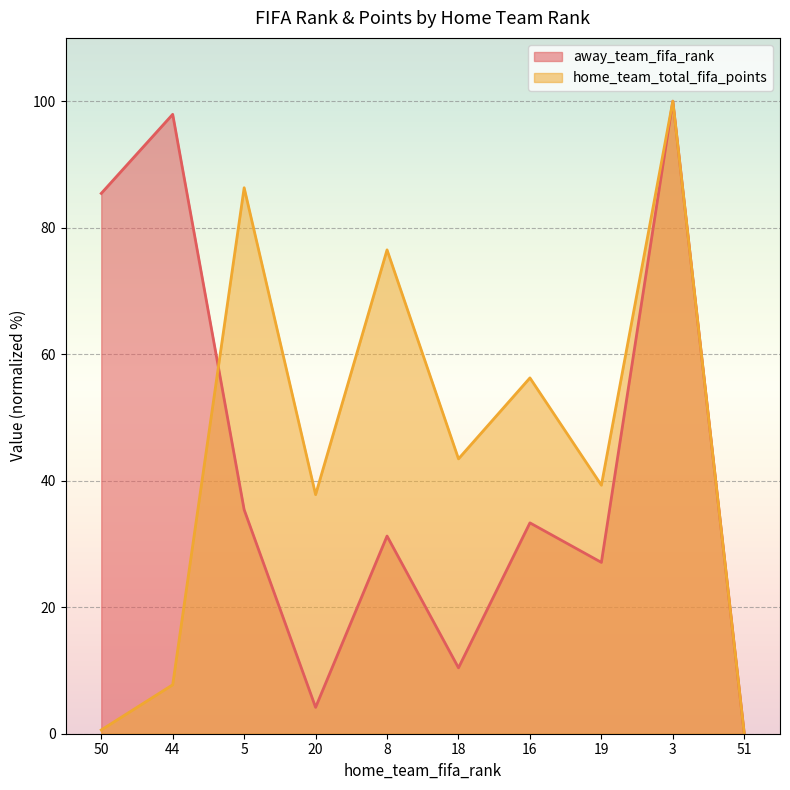

What is the value of the away_team_fifa_rank point at the 6th from the left?

10.4